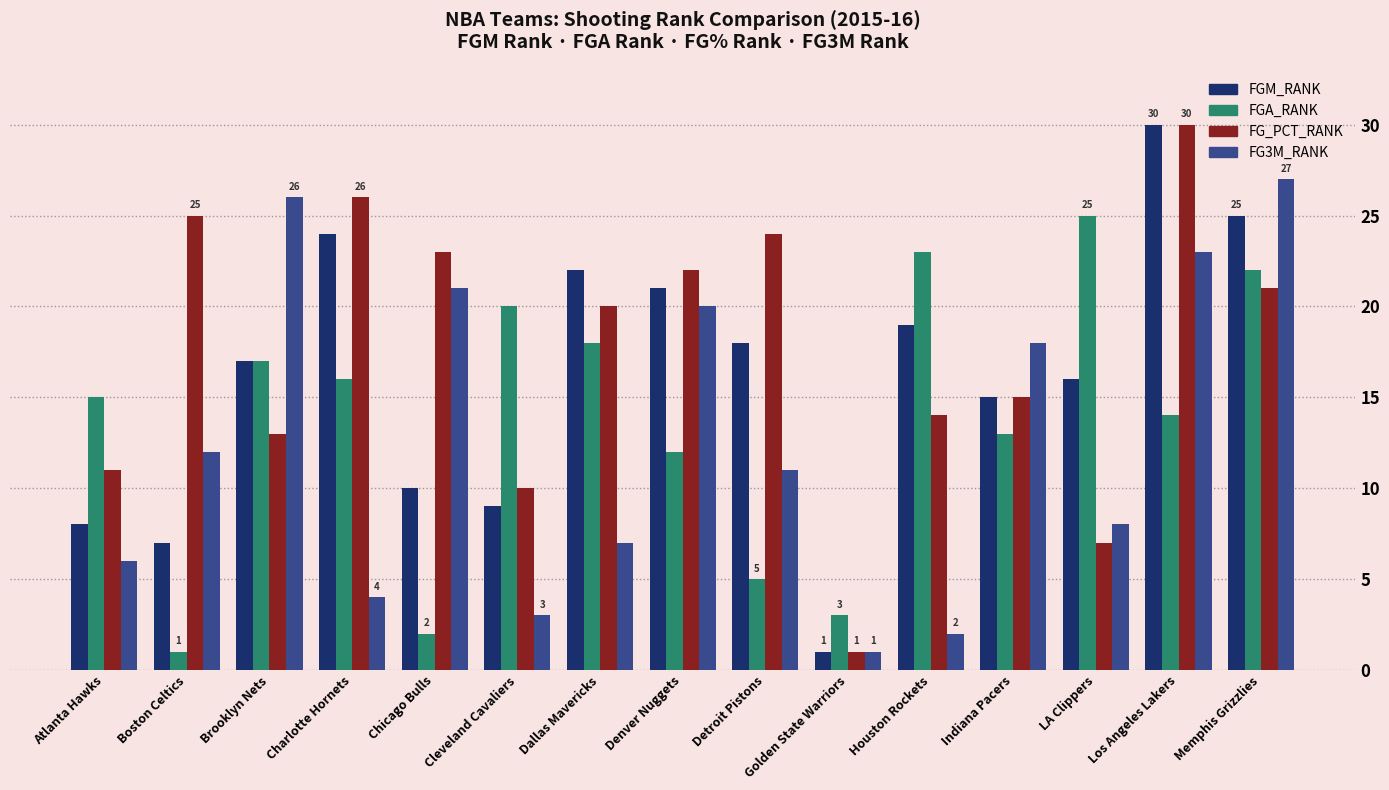

How many values in the FGM_RANK series are below 17?

7